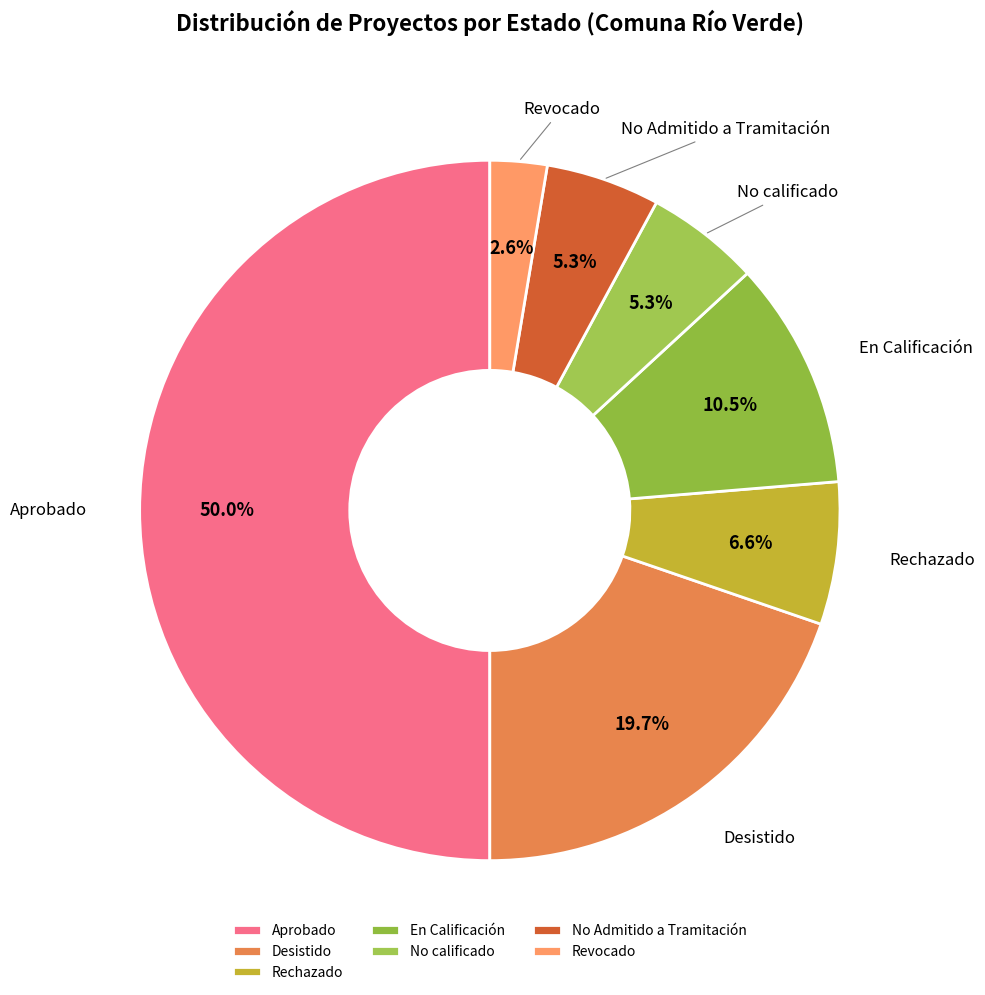

Approximately how many times larger is the value at Revocado compared to No Admitido a Tramitación?

0.5